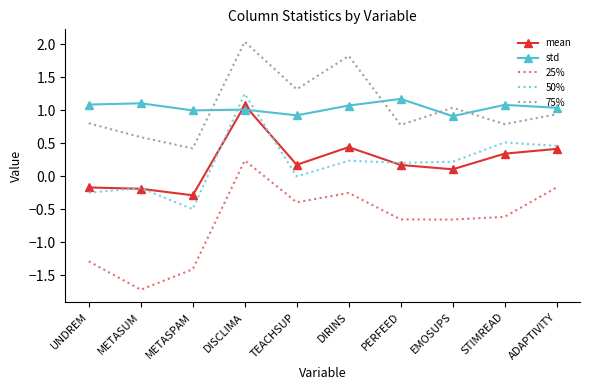

True or false: 75% and 25% cross at least once.

False